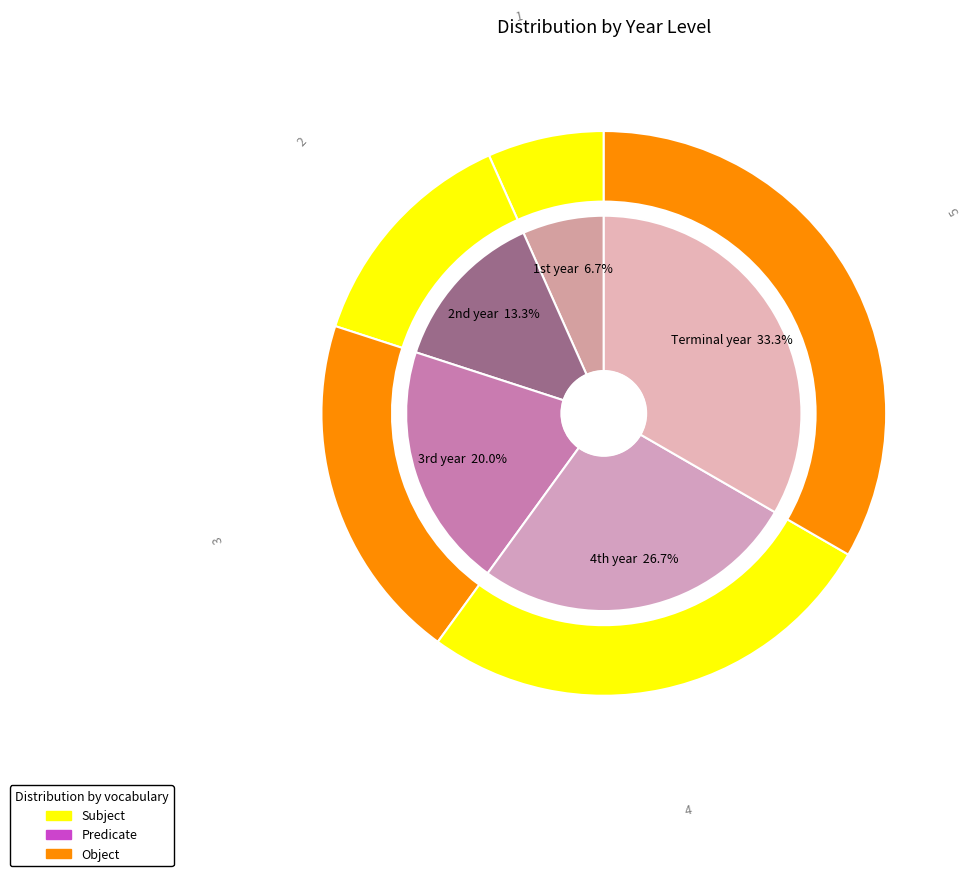

Rank the categories by value from lowest to highest.

1st year, 2nd year, 3rd year, 4th year, Terminal year